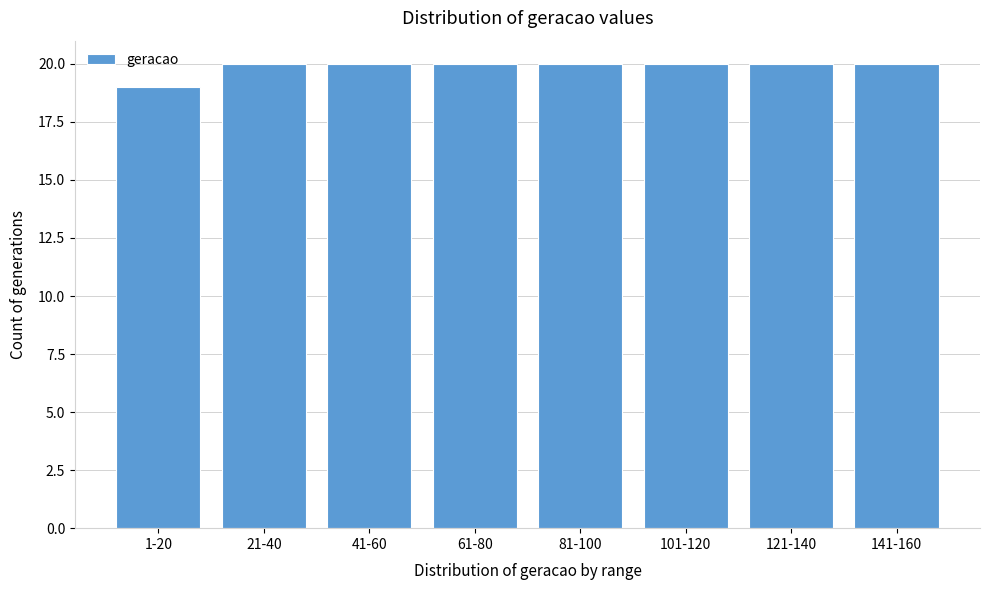

Reading left to right, extract all data points from this chart.

19	20	20	20	20	20	20	20